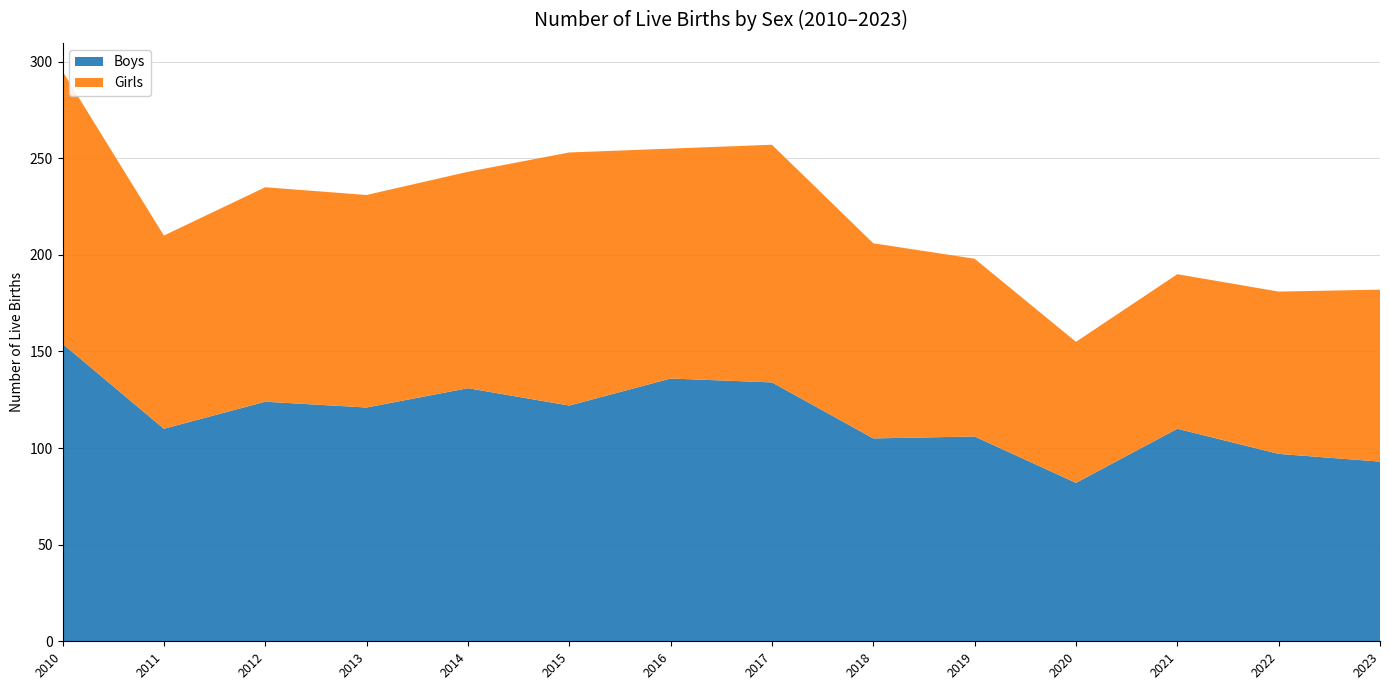

Reading left to right, what are all the values shown in this chart?

Boys: 2010=154	2011=110	2012=124	2013=121	2014=131	2015=122	2016=136	2017=134	2018=105	2019=106	2020=82	2021=110	2022=97	2023=93
Girls: 2010=141	2011=100	2012=111	2013=110	2014=112	2015=131	2016=119	2017=123	2018=101	2019=92	2020=73	2021=80	2022=84	2023=89